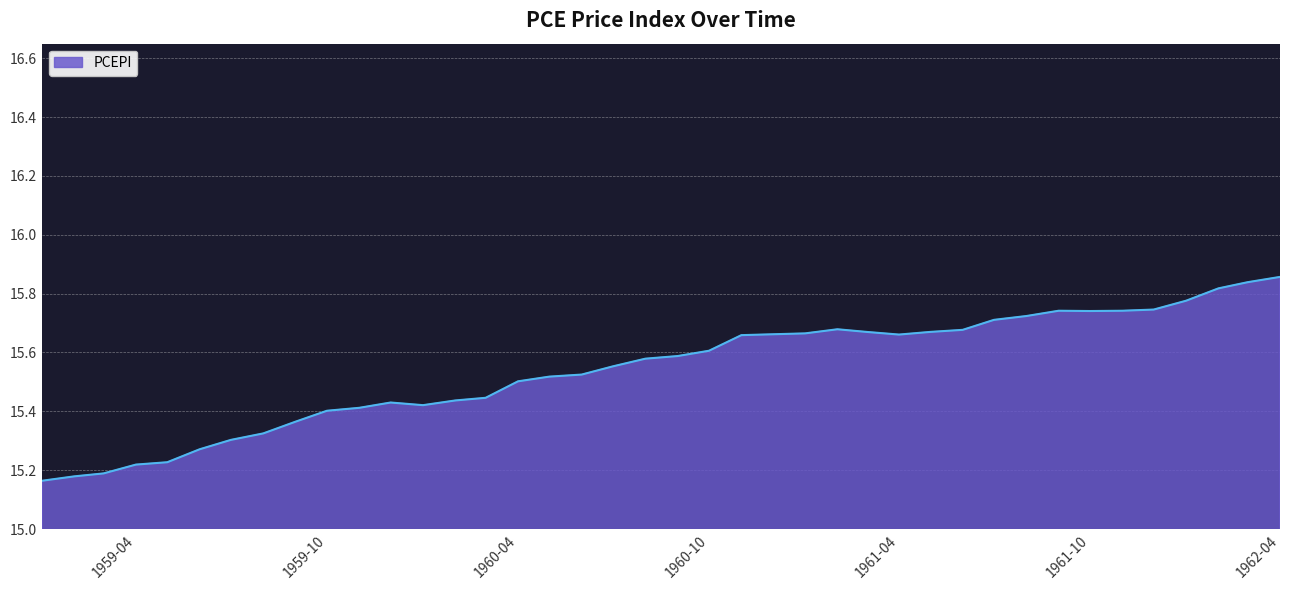

What is the difference between the maximum and minimum values?

0.7